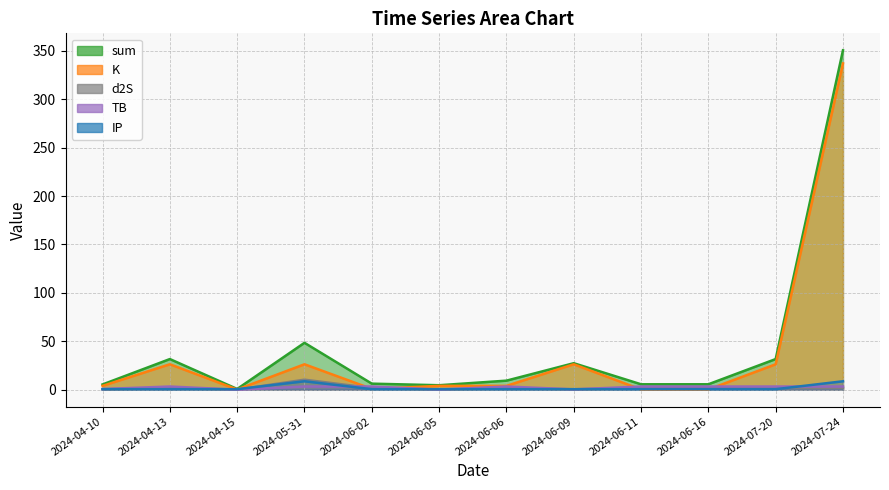

True or false: sum has more than 0 points higher than both neighbors.

True